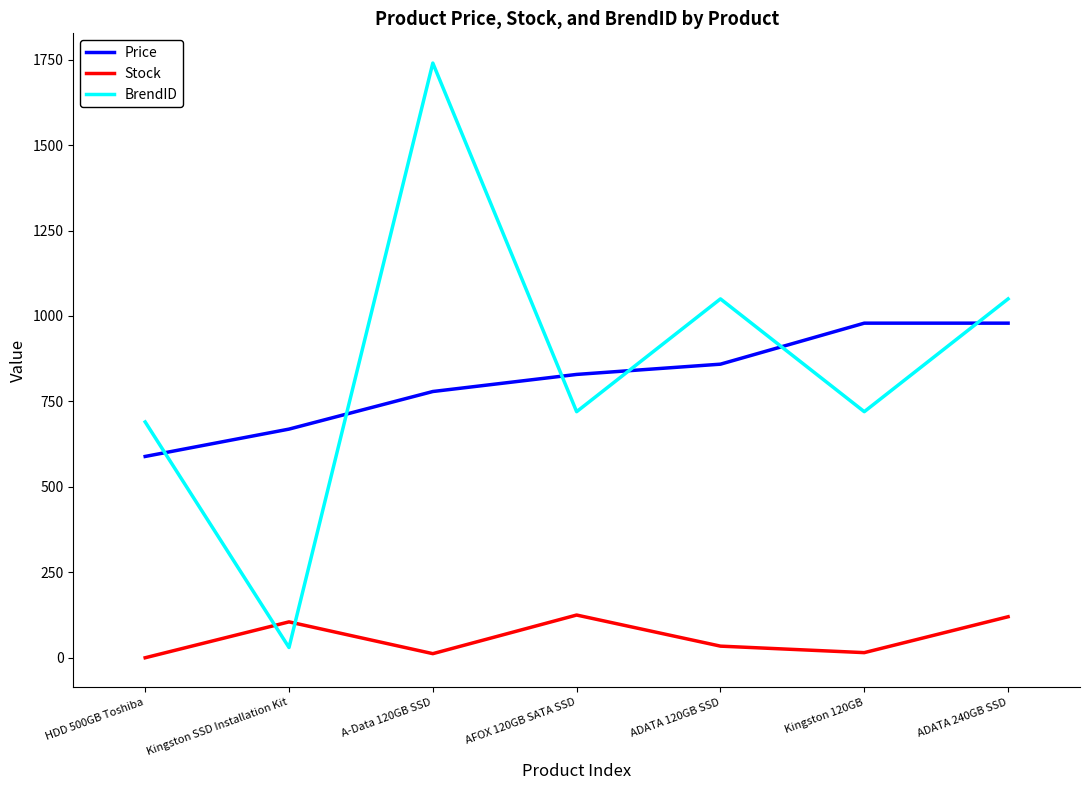

Where do Price and BrendID first cross each other?

HDD 500GB Toshiba and Kingston SSD Installation Kit